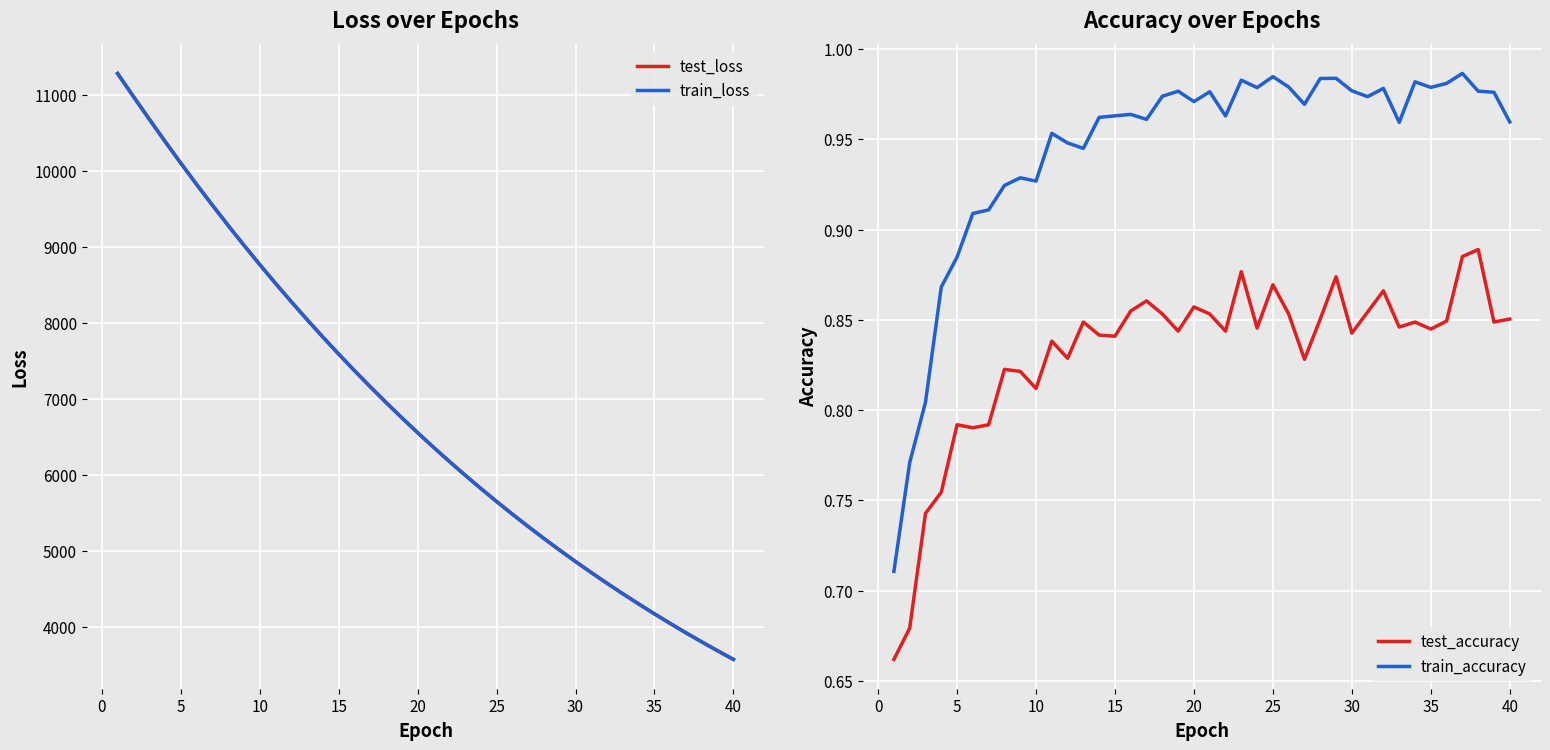

Is it true that test_loss equals 7592.6 at 15?

True